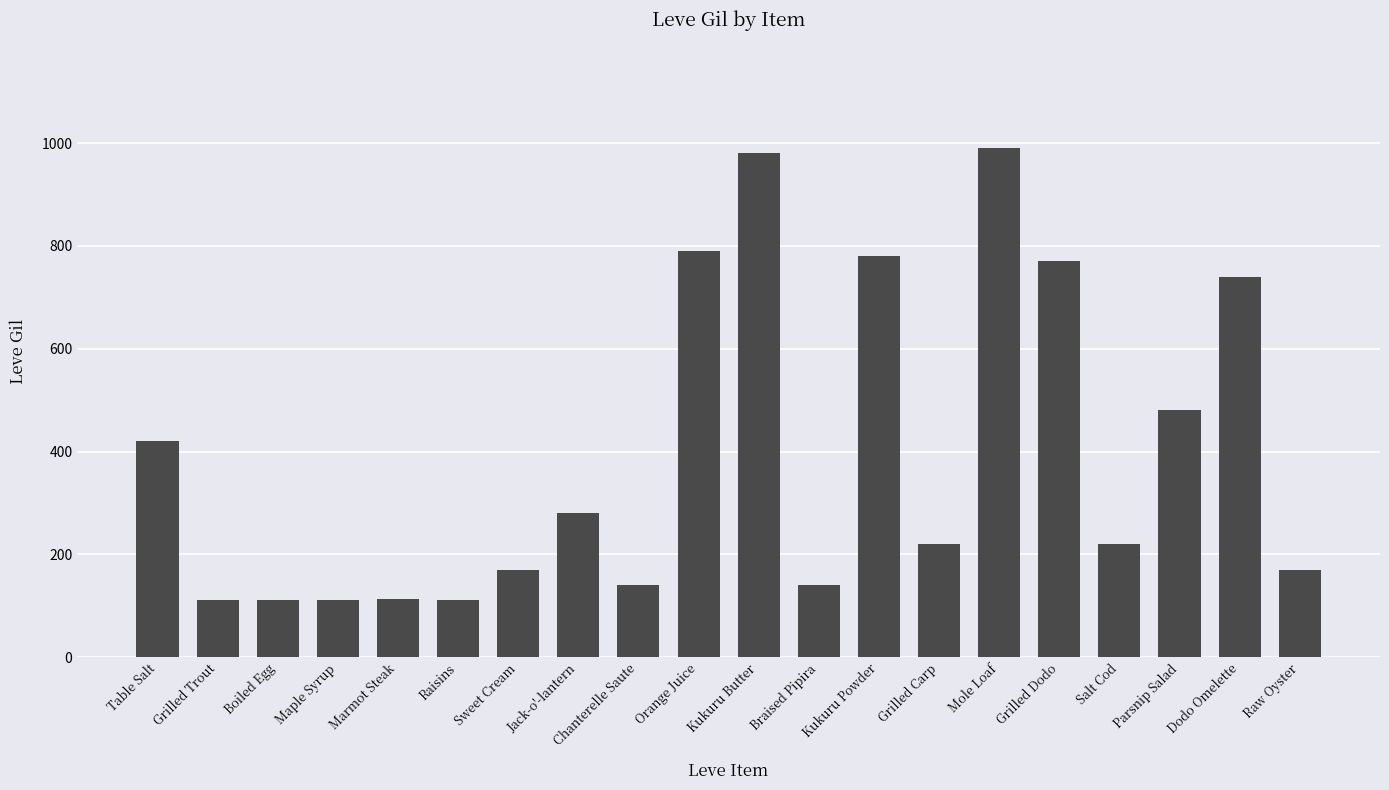

Are the bars grouped side by side (vs. stacked)?

No